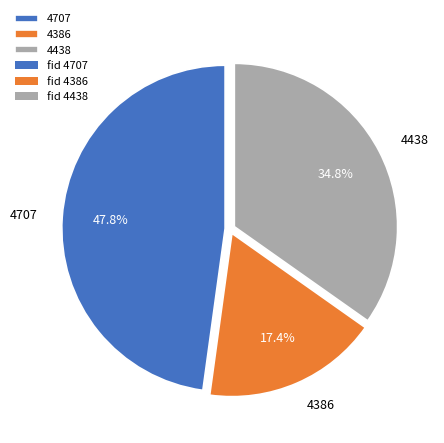

What is the ratio of the value at 4438 to the value at 4707?

0.7